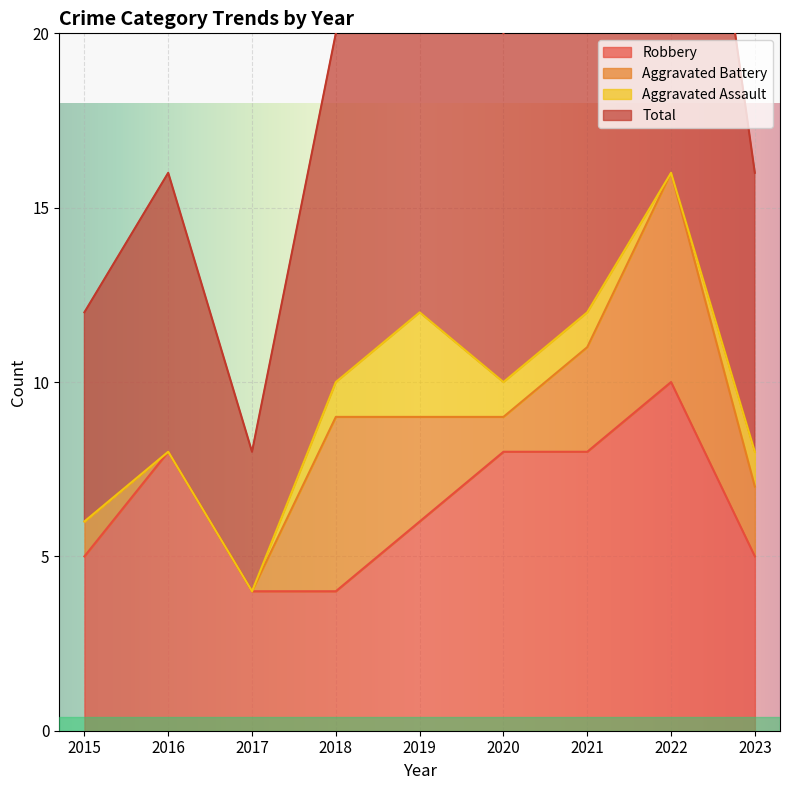

Which series has the largest total across all categories?

Total